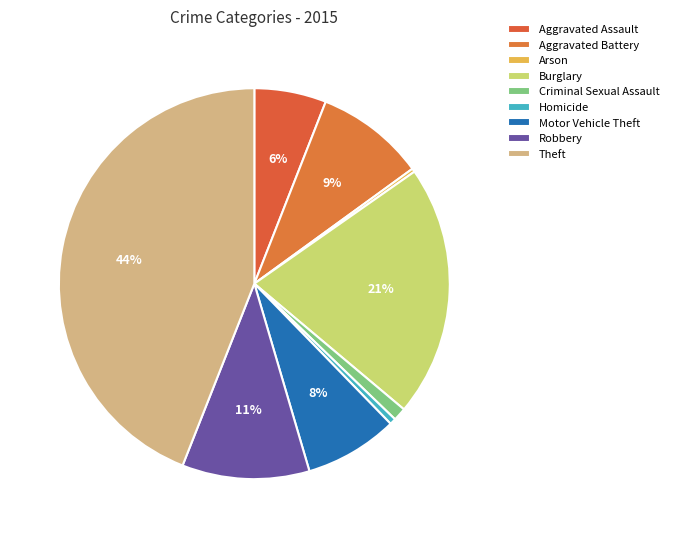

Which slice is the smallest?

Arson